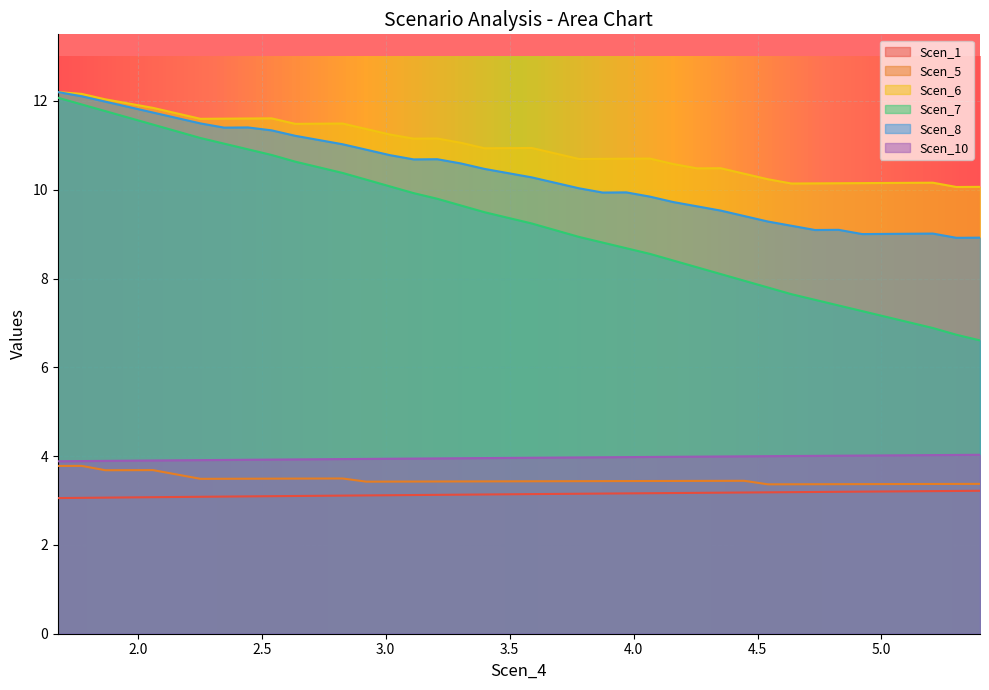

Which series has the largest range (max minus min)?

Scen_7